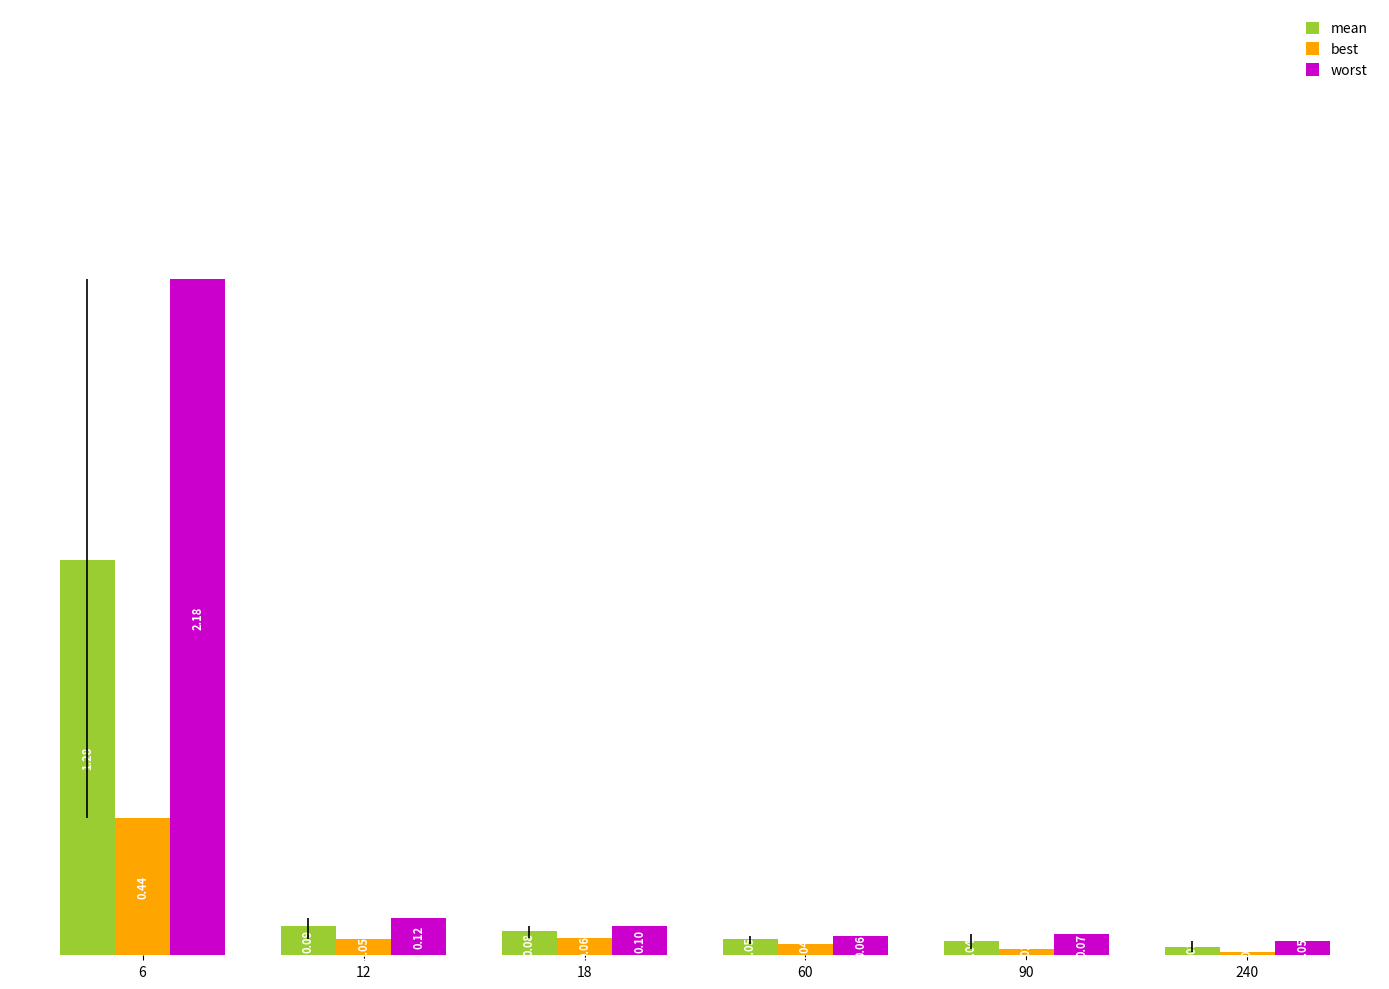

Rank the series at 240 from lowest to highest value.

best, mean, worst